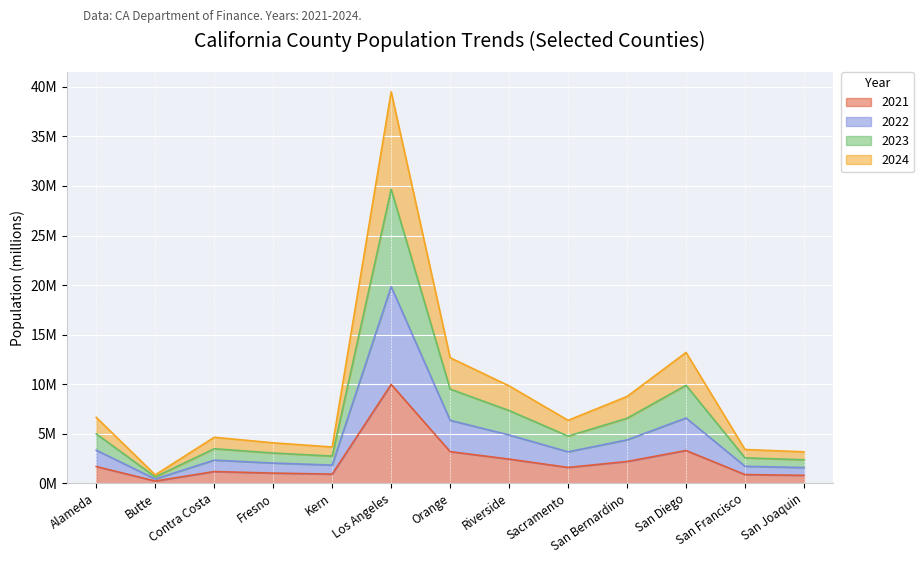

True or false: 2021 and 2023 intersect in this chart.

False